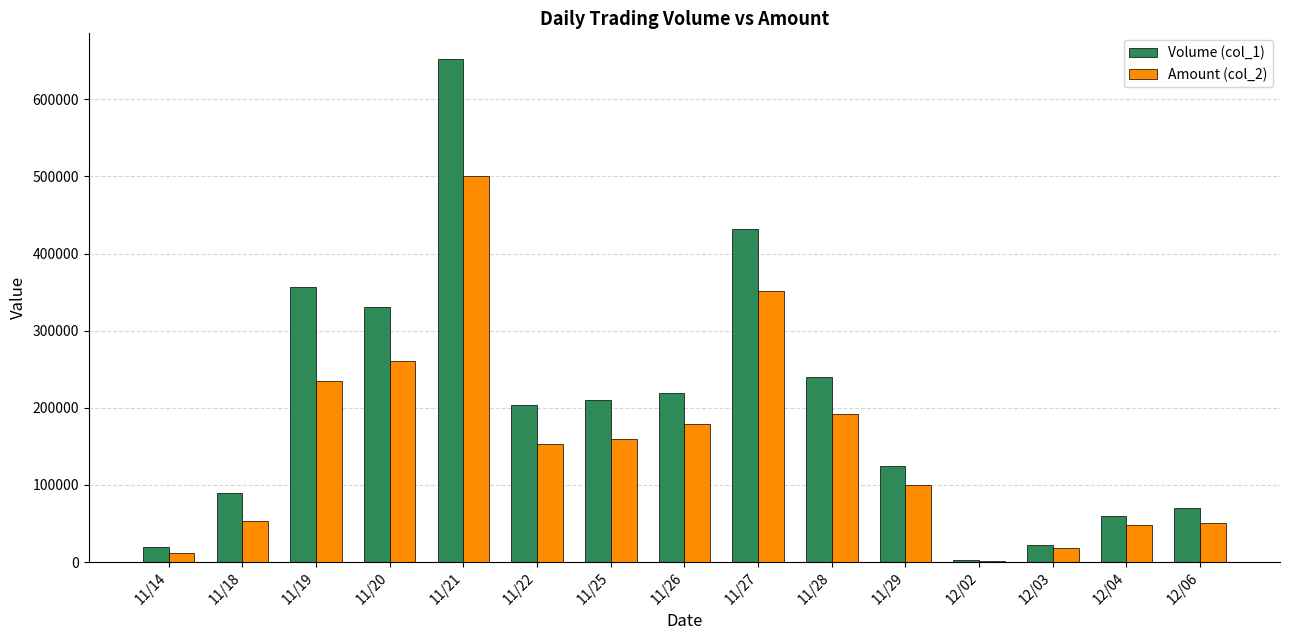

At which category does the chart reach its peak across all series?

11/21